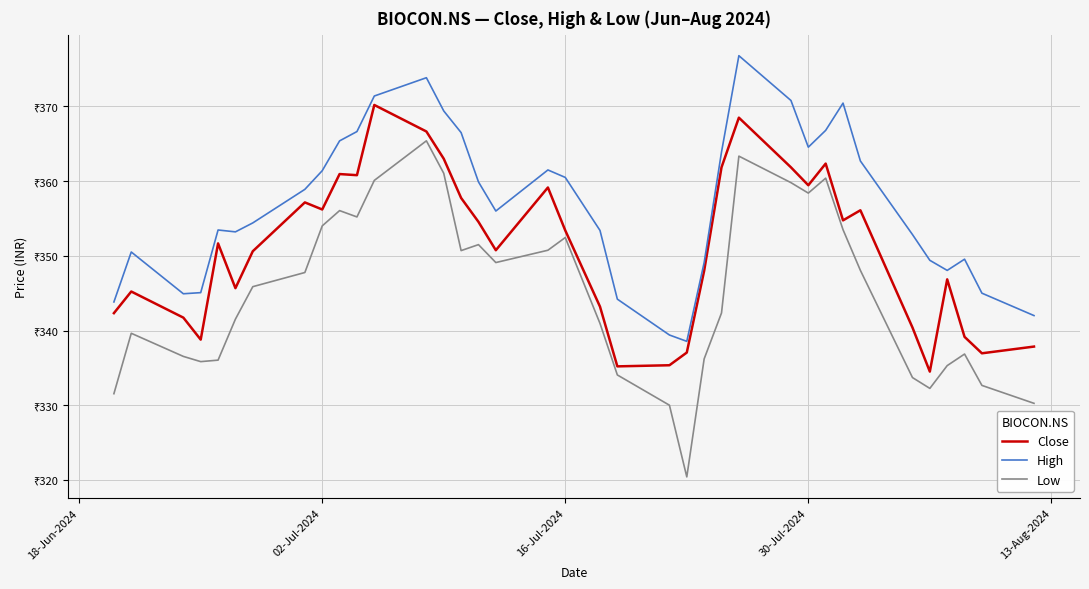

In Close, how many points are lower than both neighbors (excluding endpoints)?

10